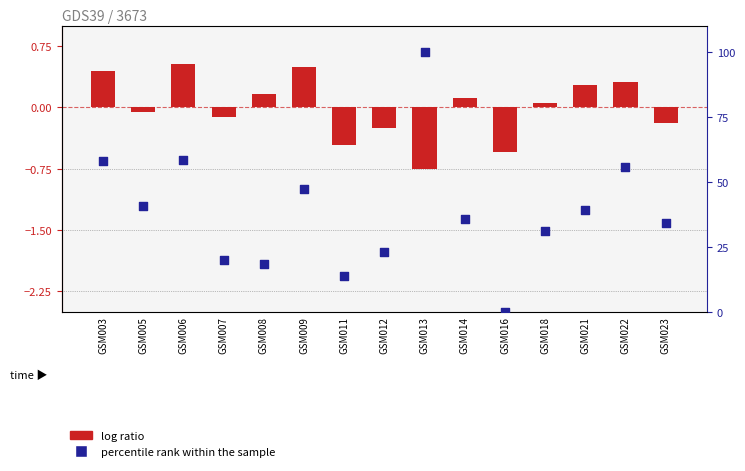

What is the total value across all series at GSM016?

-0.5